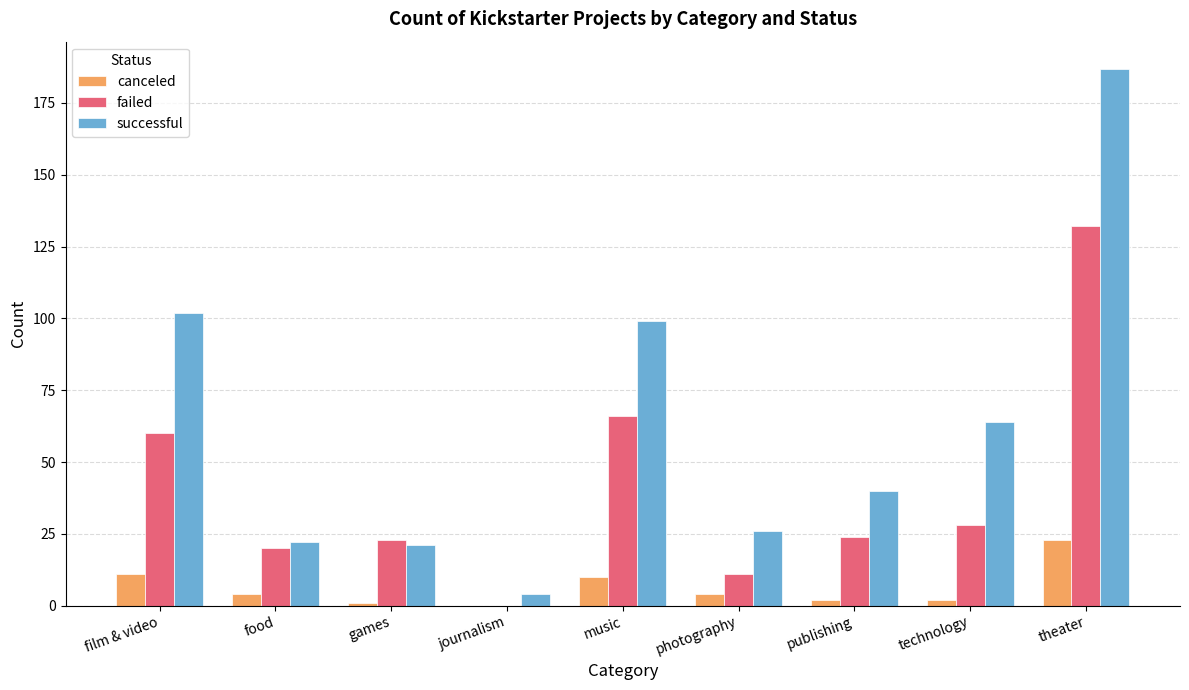

What is the highest value of the successful series?

187